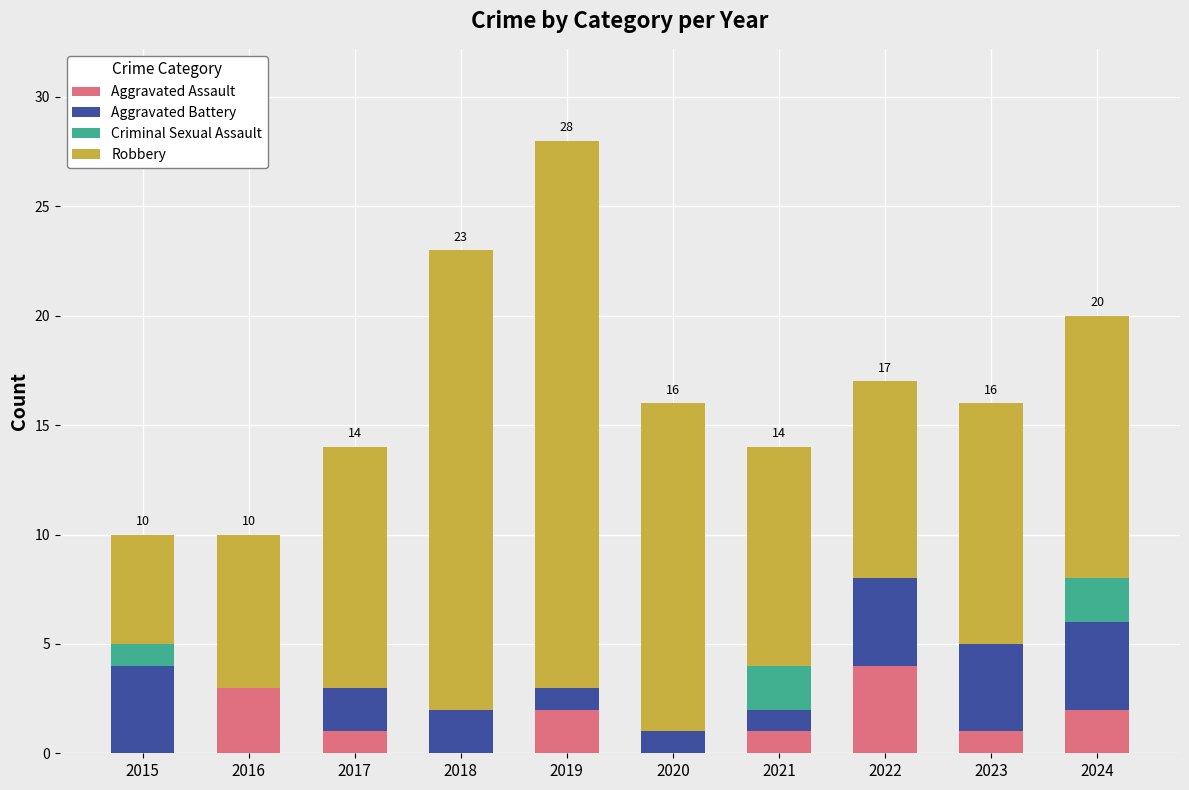

Count the number of categories in the chart.

10